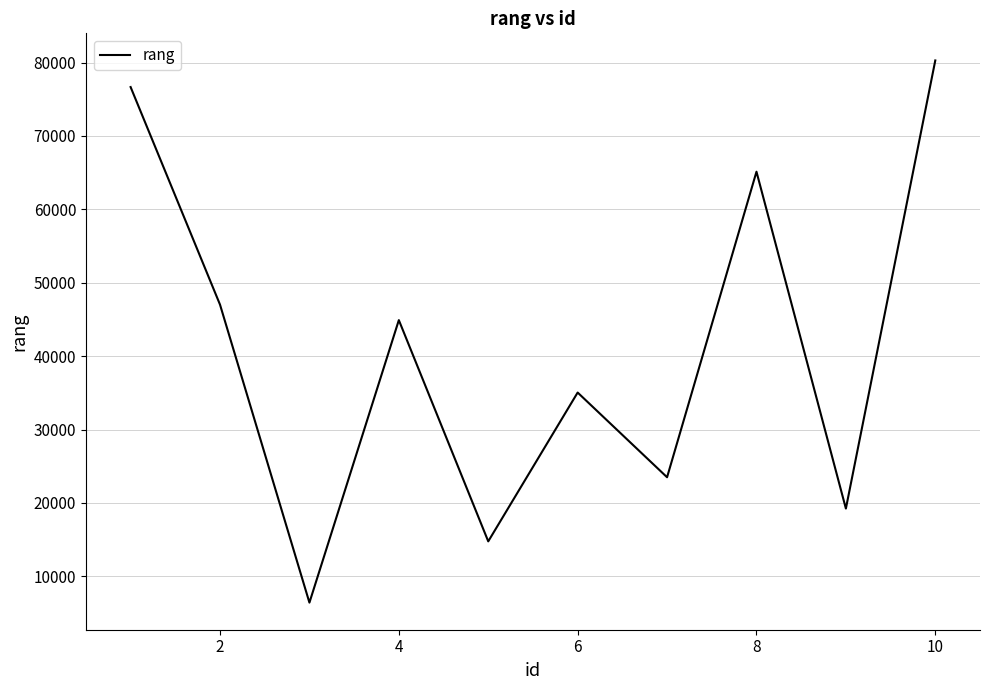

What is the greatest value displayed?

80291